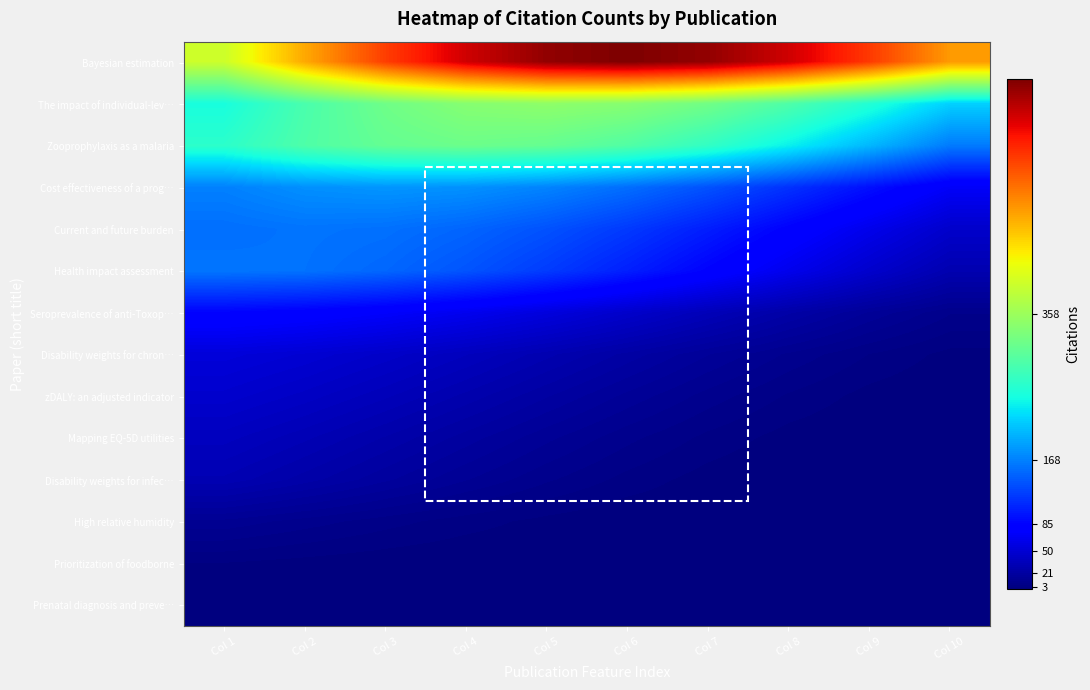

Which series changed the most between Col 9 and Col 10?

Bayesian estimation